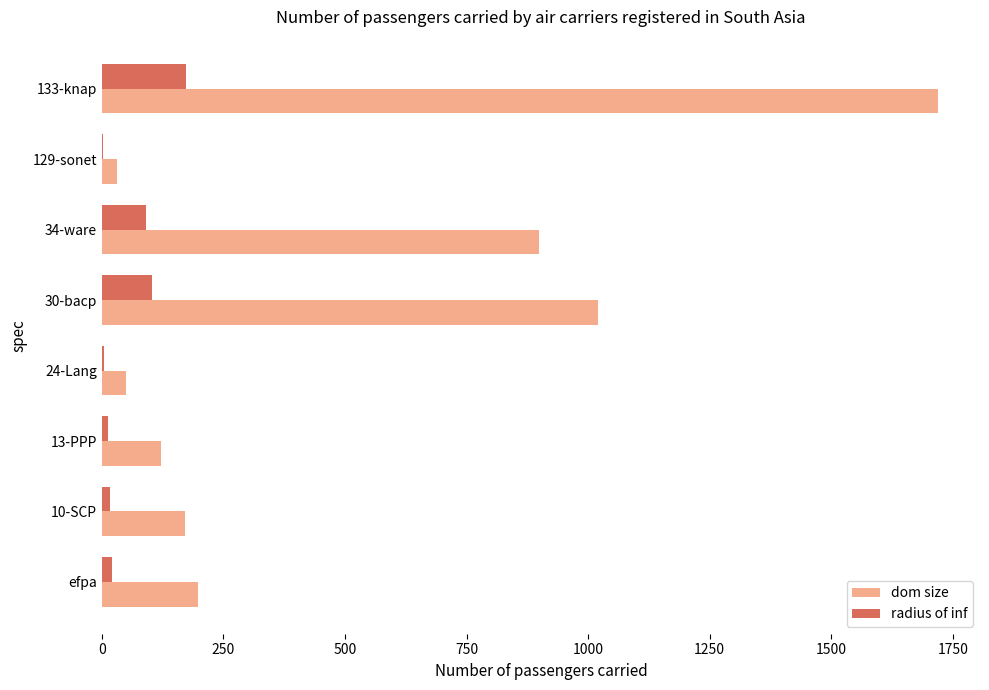

Count the number of data series in this chart.

2